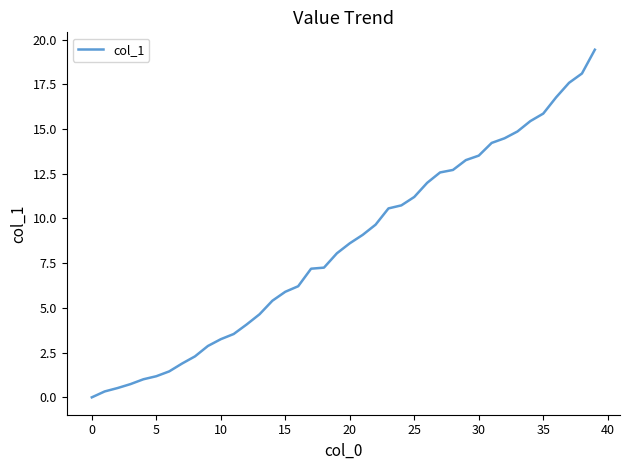

What is the greatest value displayed?

19.4